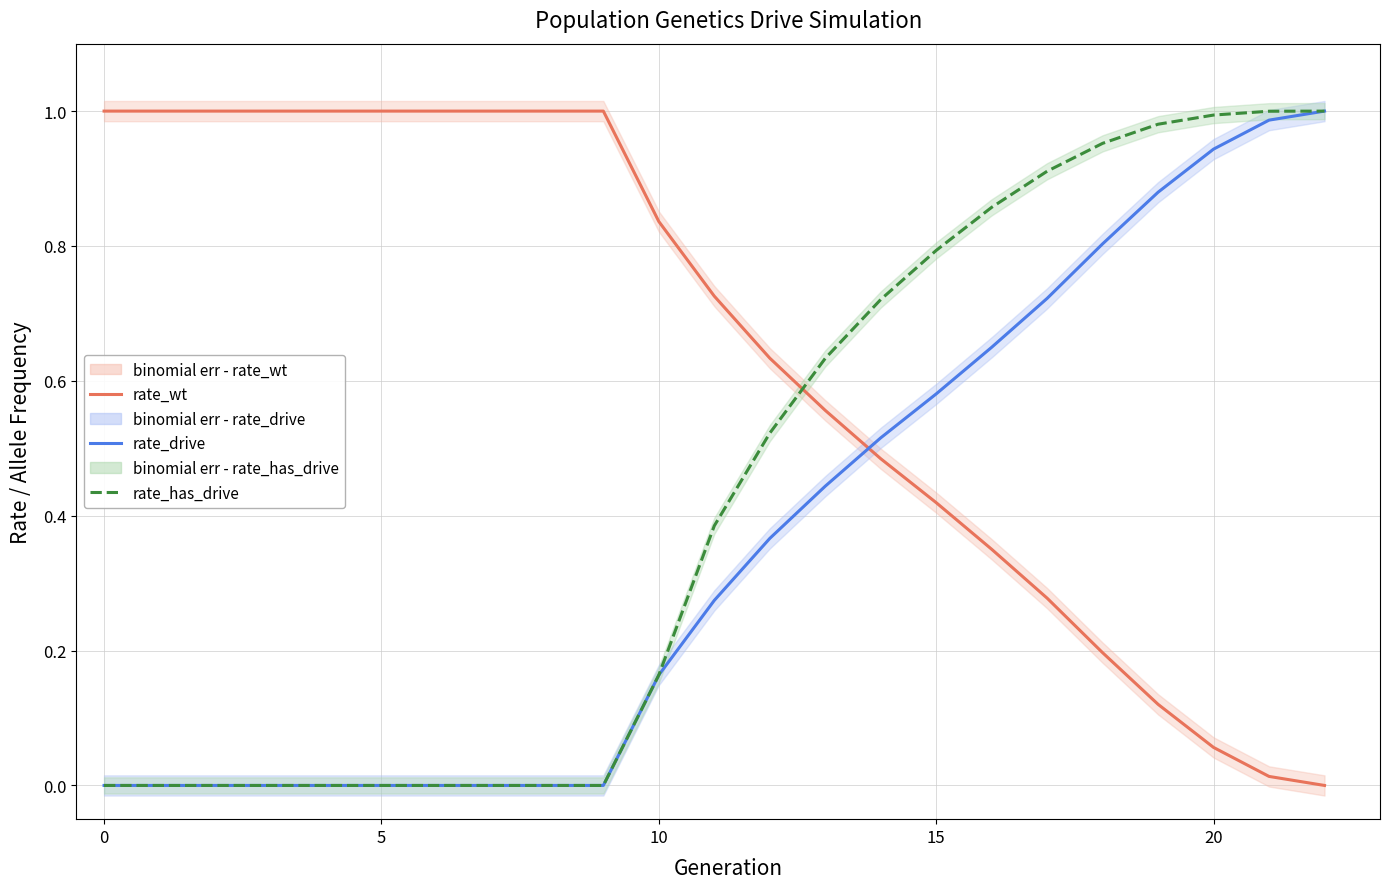

What is the difference between the maximum and minimum values in the rate_has_drive series?

1.0